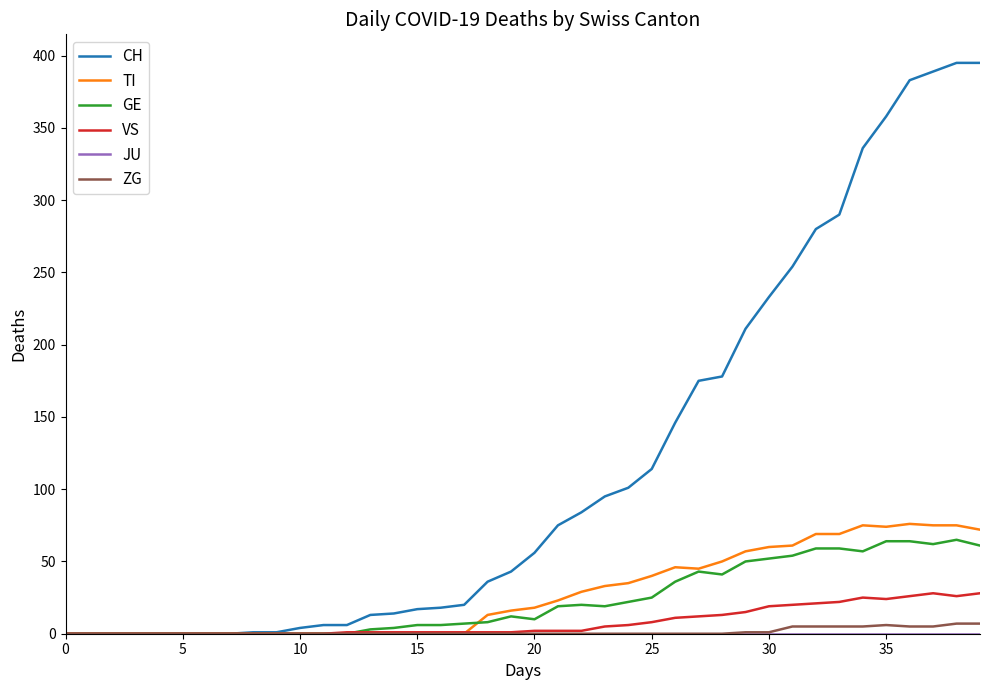

Which series has the largest range (max minus min)?

CH